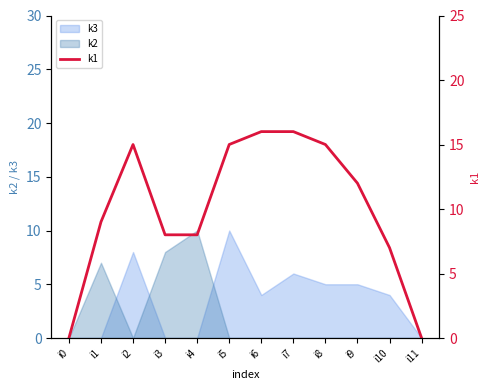

What is the highest value of the k3 series?

10